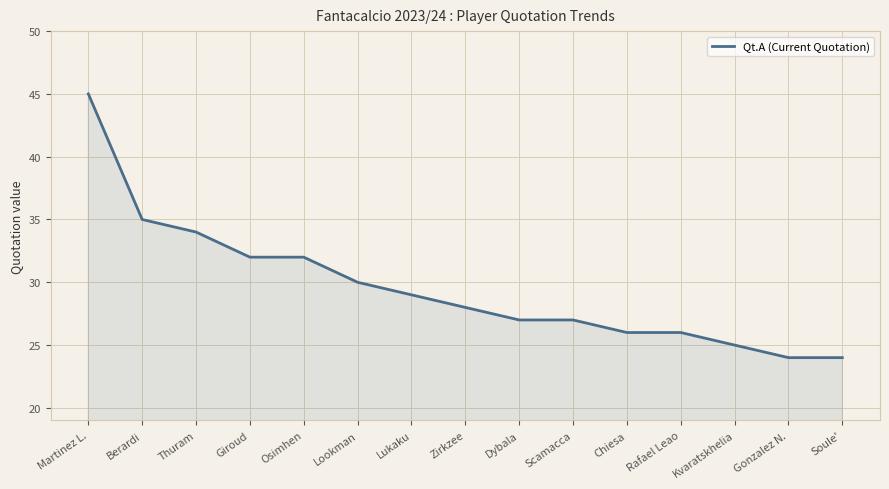

What value does the data have at Osimhen?

32